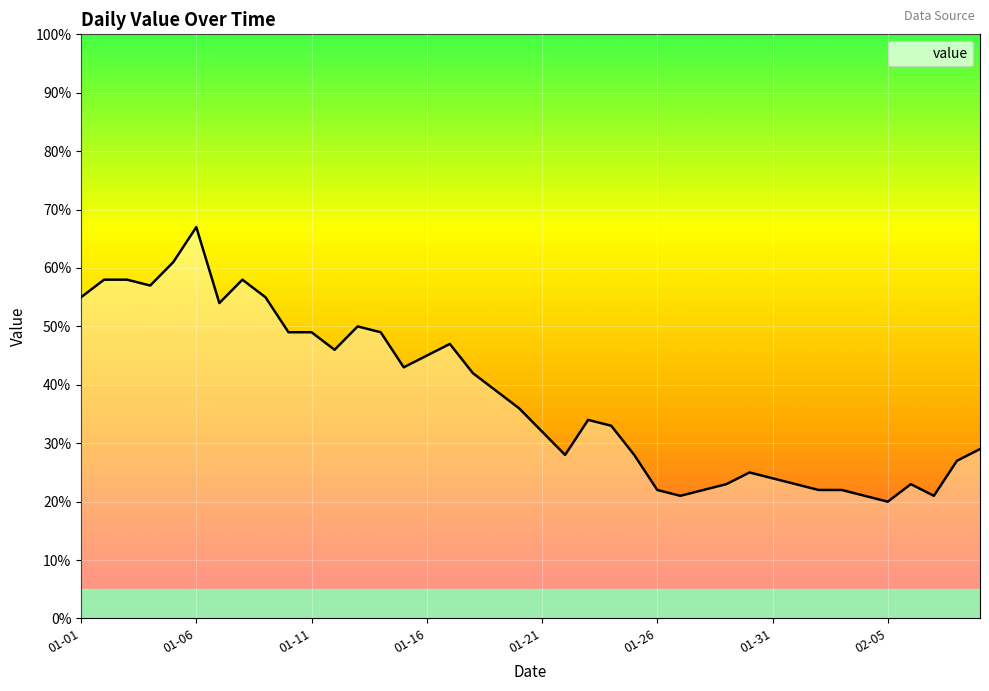

What is the minimum value shown in the chart?

20